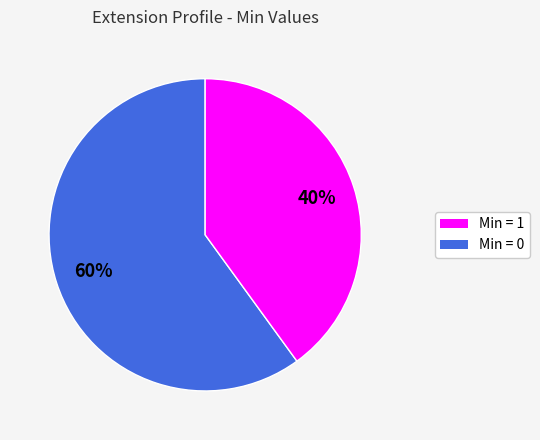

To the nearest percent, what is the difference between the largest and smallest slice percentages?

20%